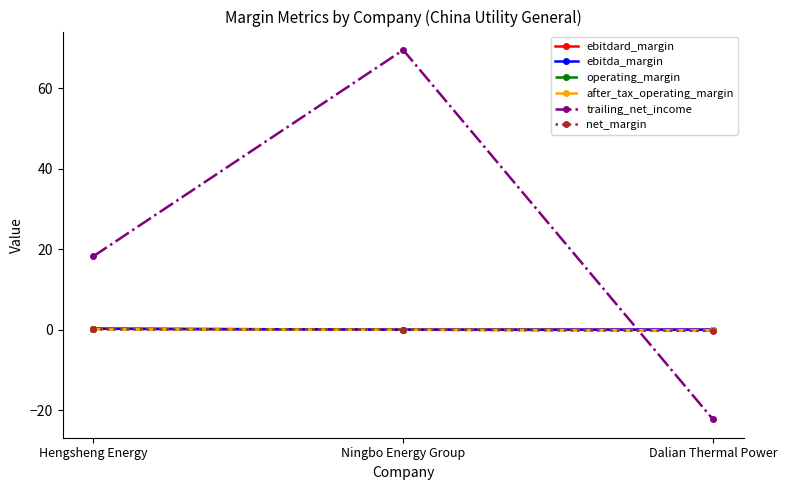

Which series has the largest total across all categories?

trailing_net_income